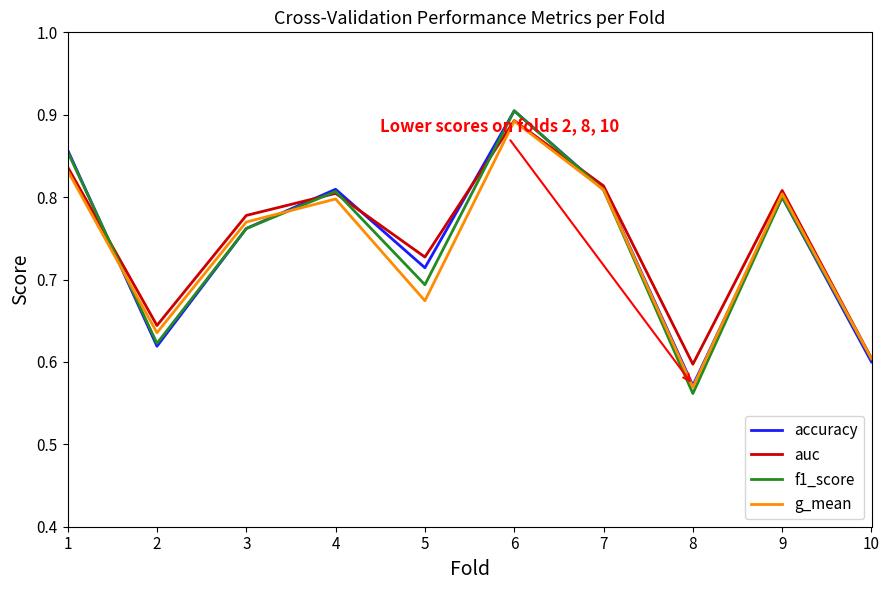

Which series has the widest spread of values?

f1_score